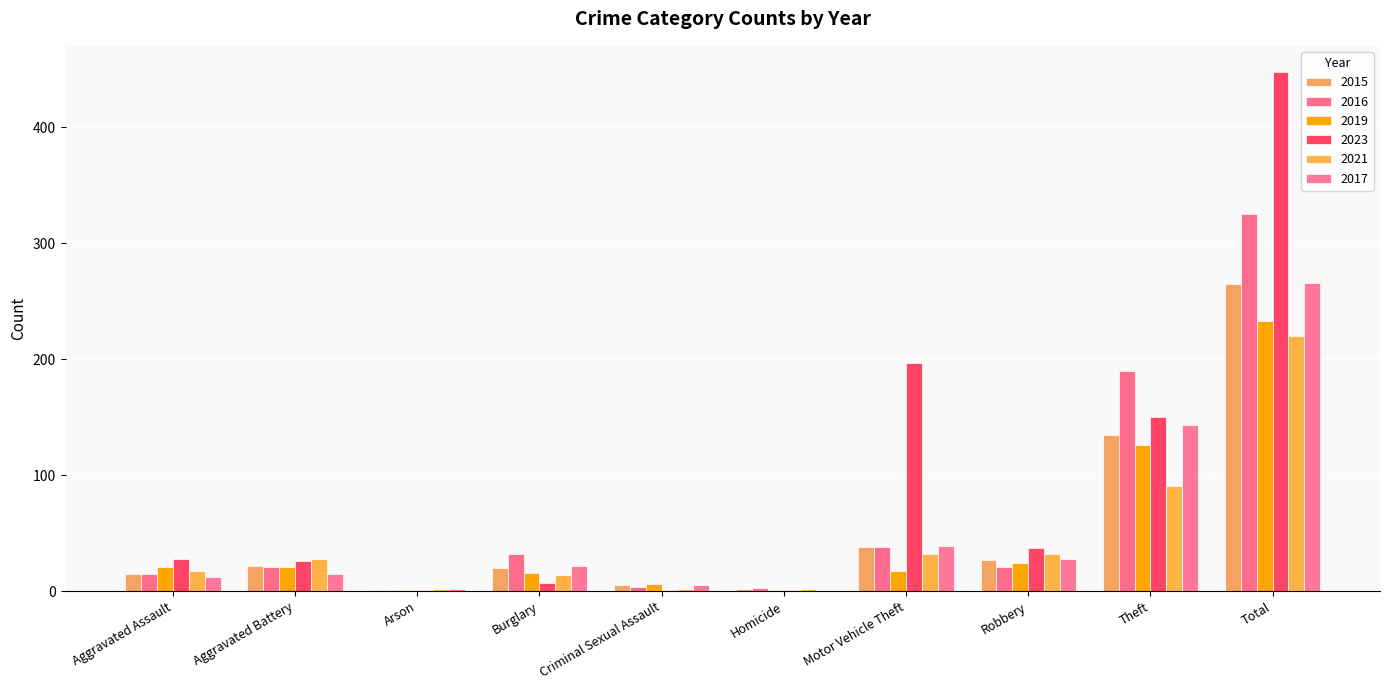

Reading left to right, list all the values displayed in this chart.

2015: 15	22	1	20	5	2	38	27	135	265
2016: 15	21	1	32	4	3	38	21	190	325
2019: 21	21	1	16	6	1	17	24	126	233
2023: 28	26	1	7	1	1	197	37	150	448
2021: 17	28	2	14	2	2	32	32	91	220
2017: 12	15	2	22	5	0	39	28	143	266